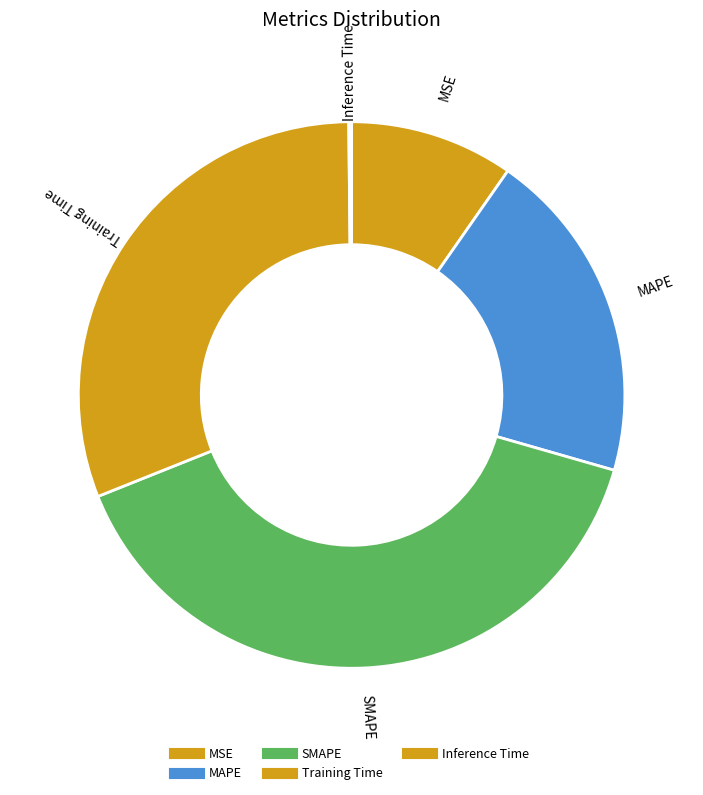

Is it true that MAPE is 20% of the pie?

True